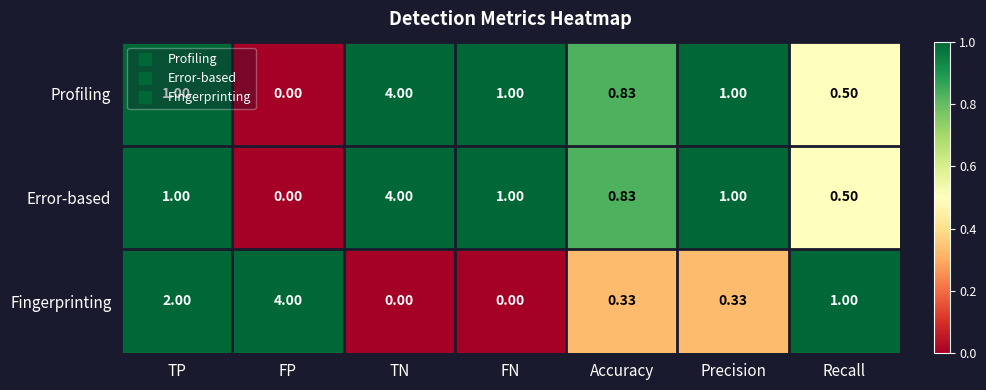

At which label does Error-based reach its minimum?

FP